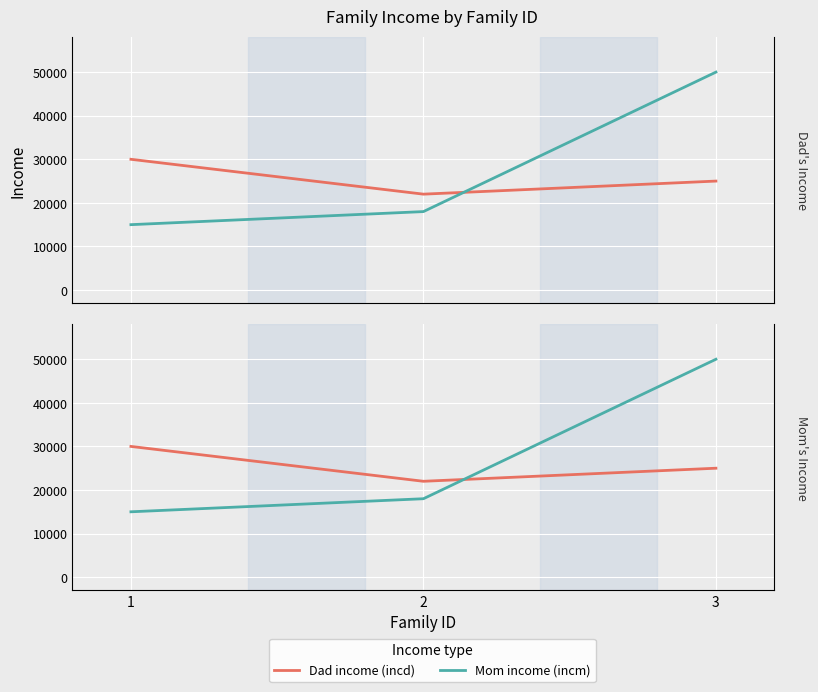

List the series in order of their peak value, lowest first.

Dad income (incd), Mom income (incm)